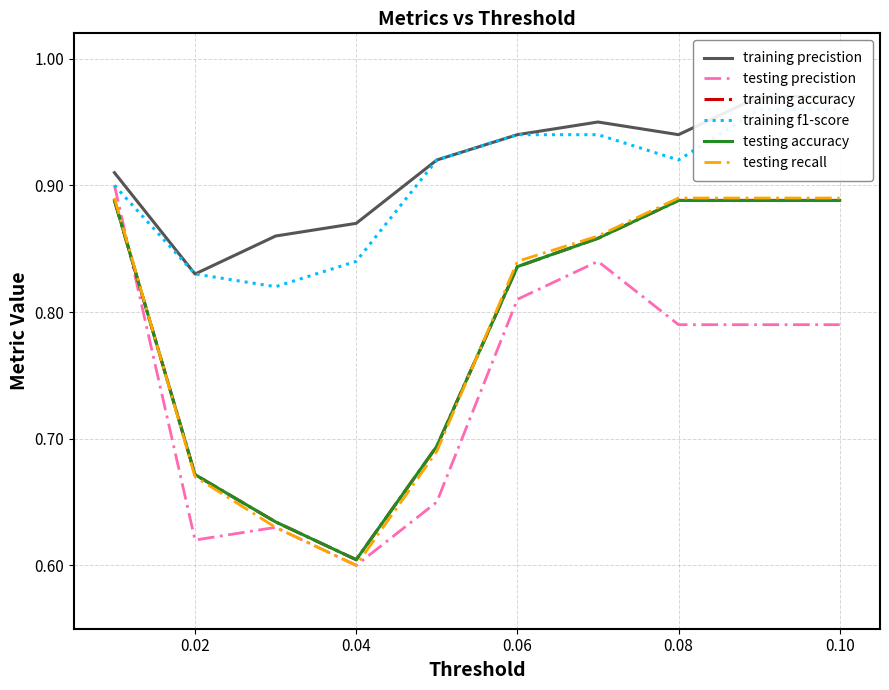

Which series has the largest total across all categories?

training precistion